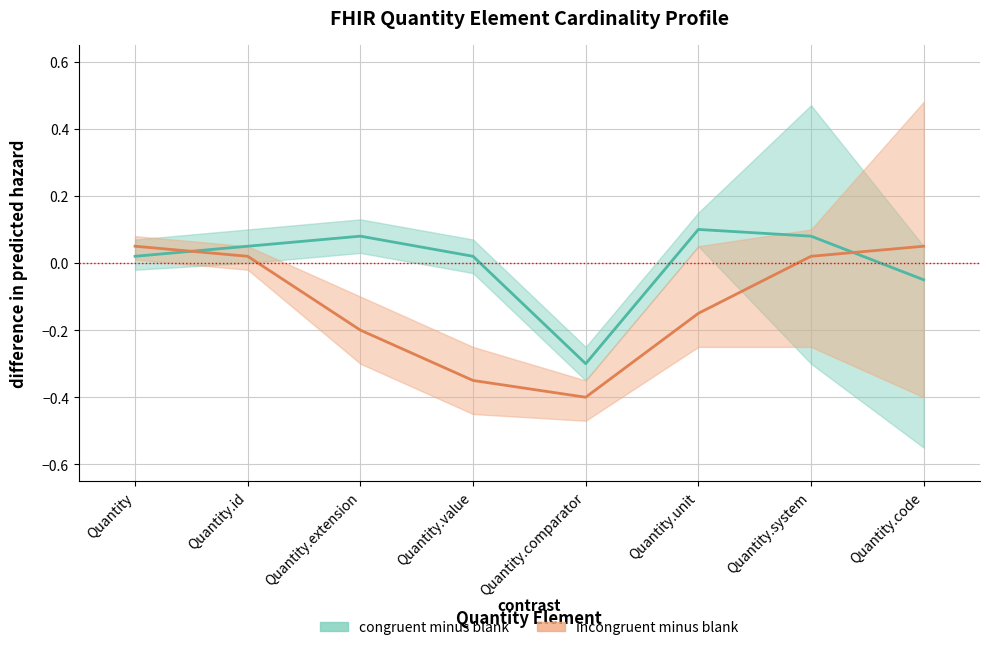

At Quantity.value, list the series in order from largest to smallest.

congruent minus blank, incongruent minus blank